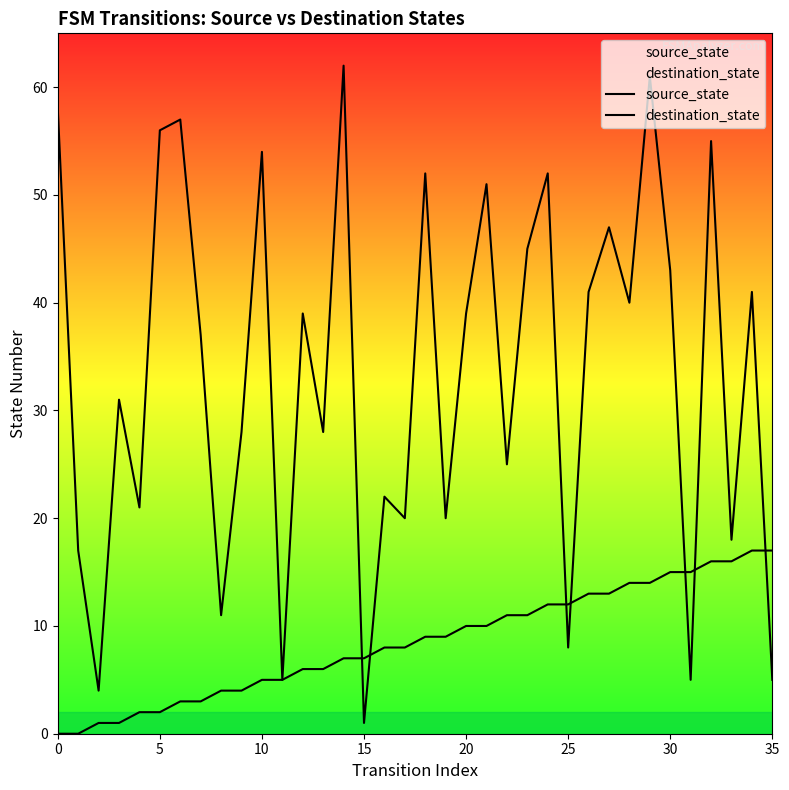

The value of source_state at 20 is 1. True or false?

False